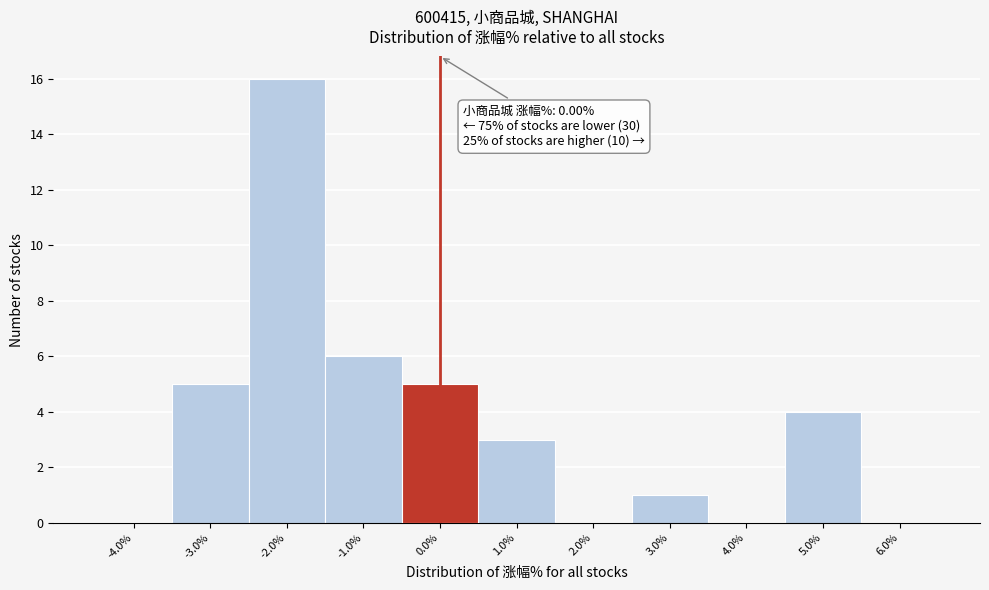

Over which range of the x-axis is the bar tallest?

-2.5 to -1.5